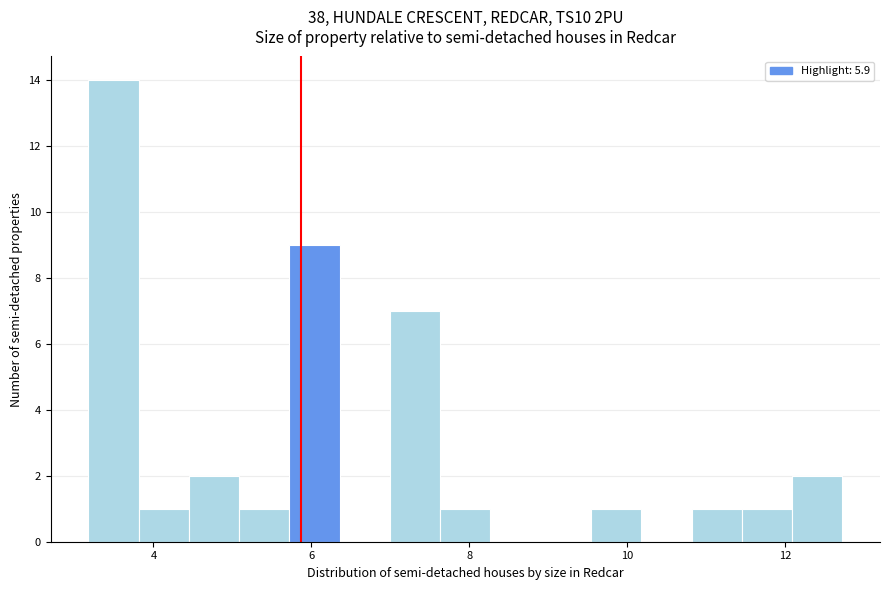

Around what value on the x-axis is the tallest bar? Give the approximate position of its centre, as read against the axis.

3.4